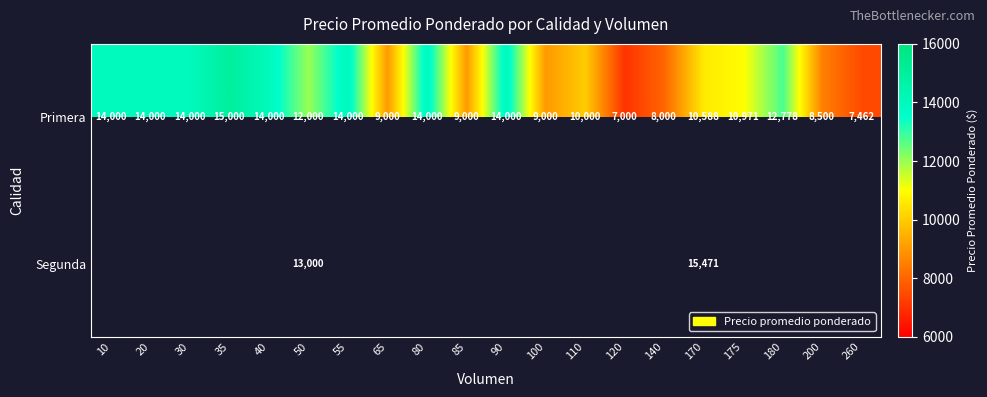

What is the sum of the Primera values at 65 and 140?

17000